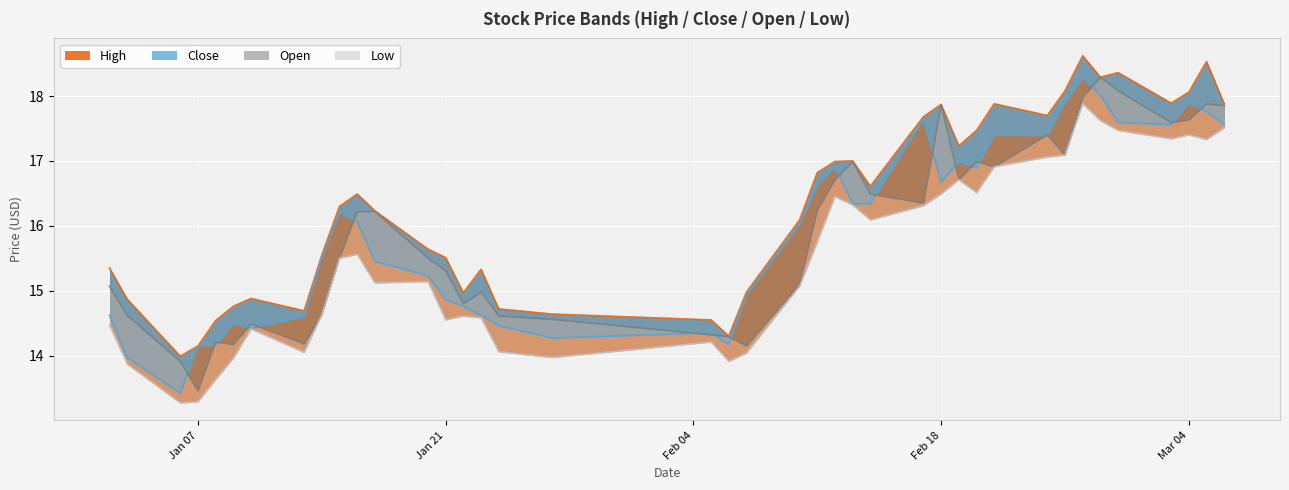

The open series shows 23.9 at Jan 21. True or false?

False